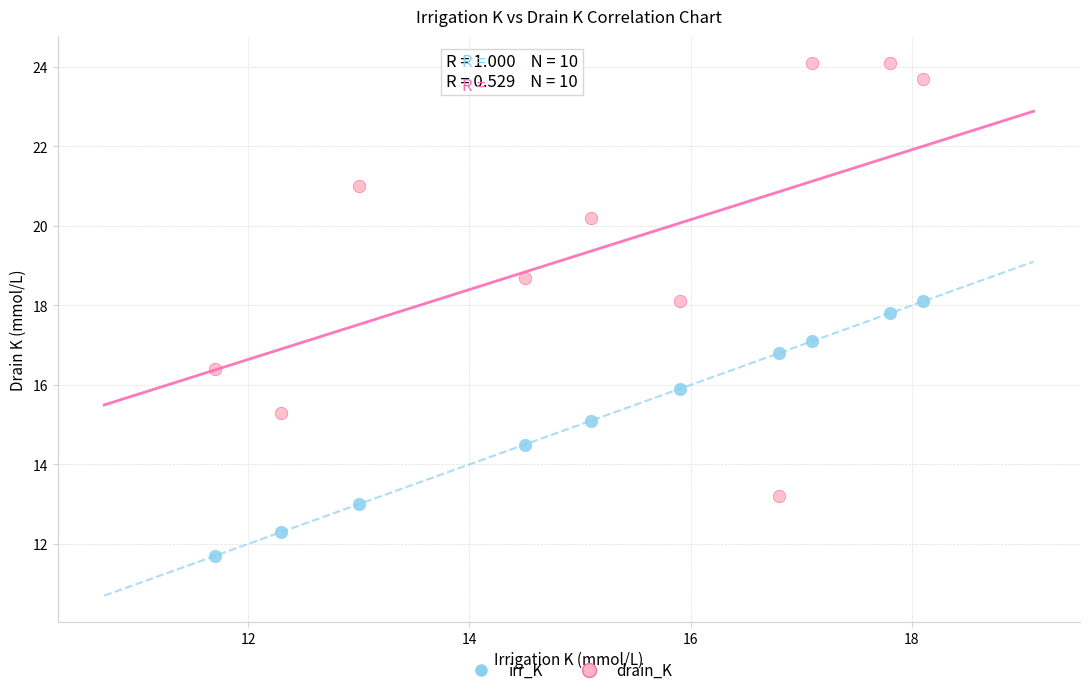

Across all data points, what is the range of Y values (max minus min)?

12.4